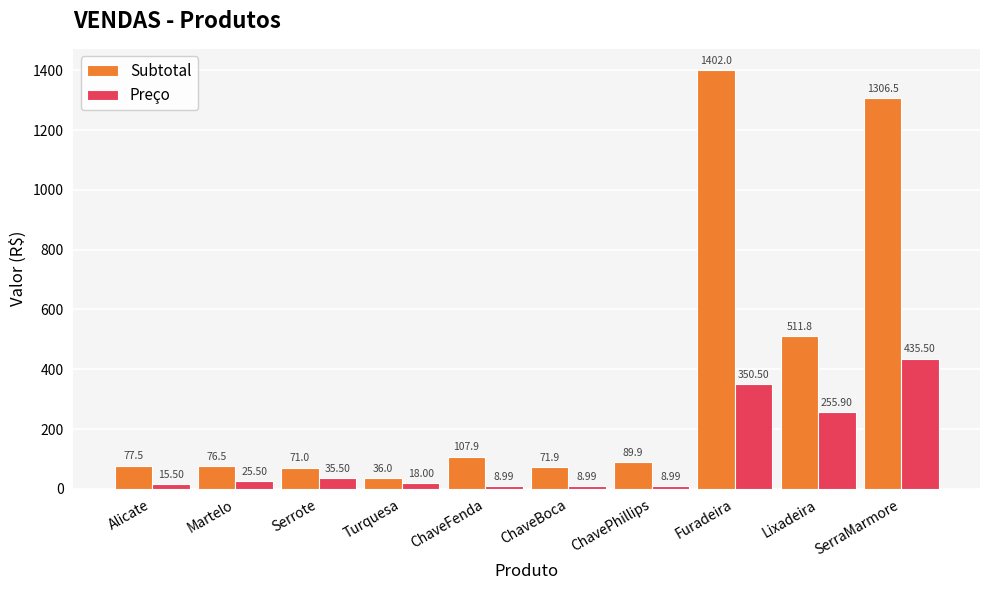

The Preço series shows 267.1 at SerraMarmore. True or false?

False